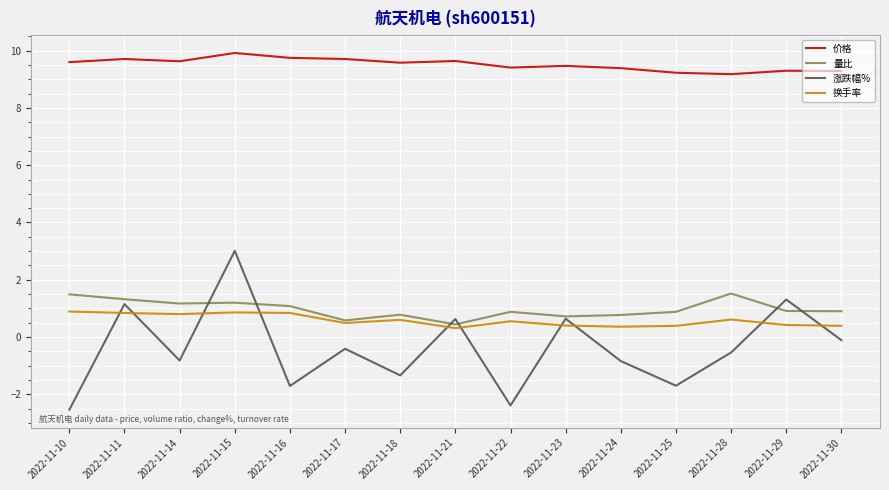

What is the greatest value displayed?

9.9